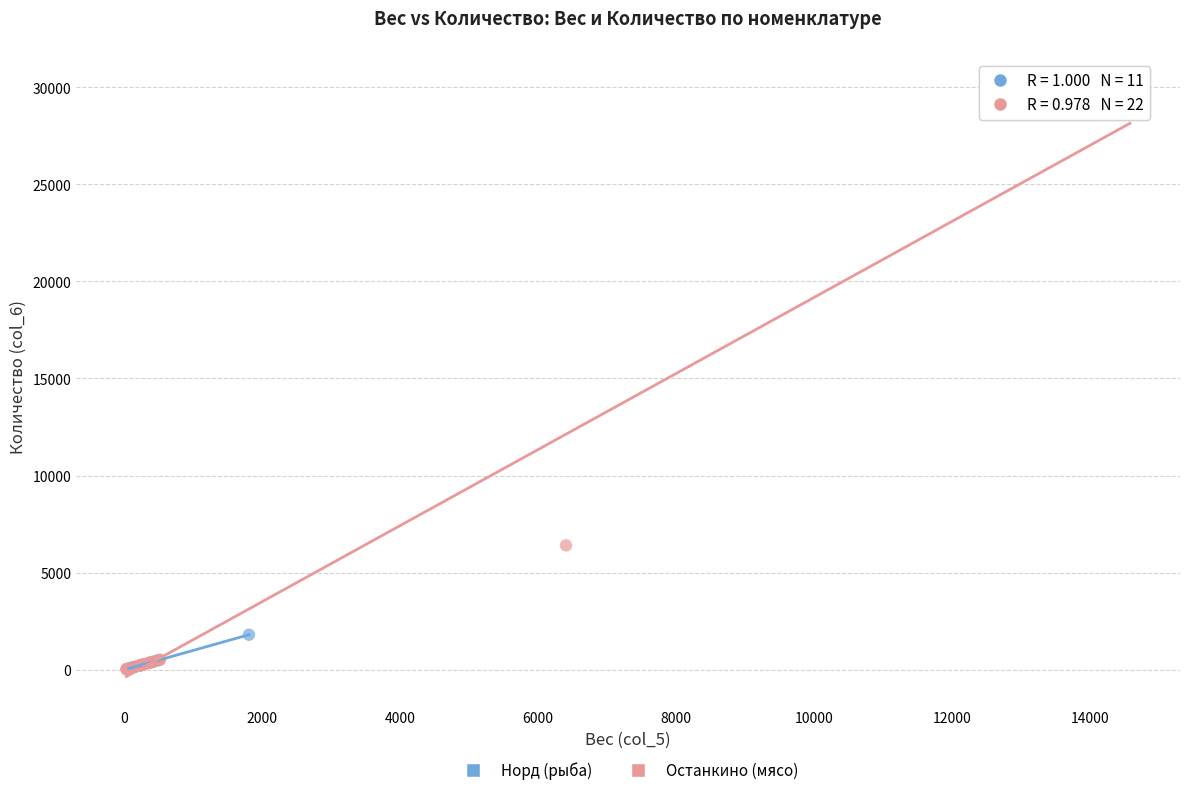

Which series has the widest spread of Y values?

Останкино (мясо)